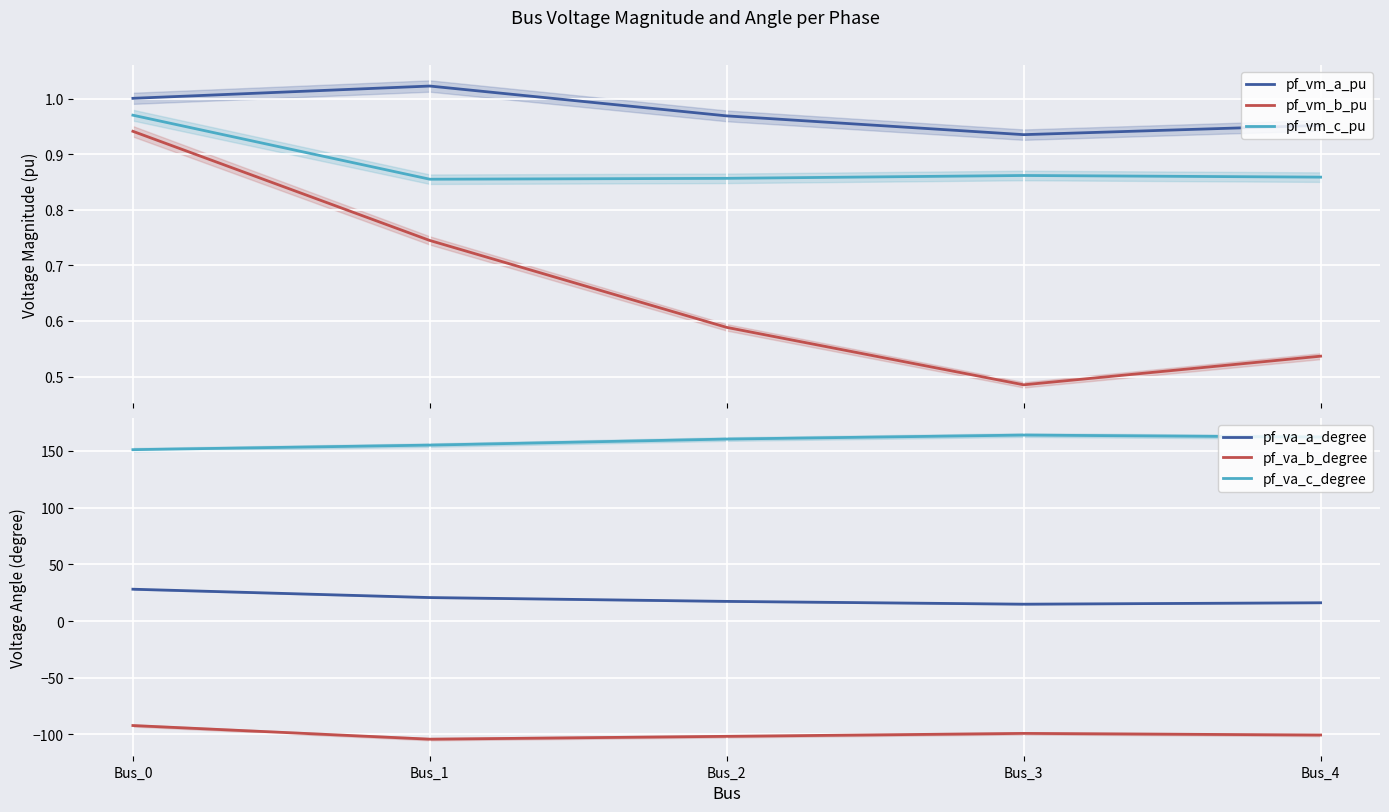

How many interior local valleys does the pf_va_b_degree series have?

1